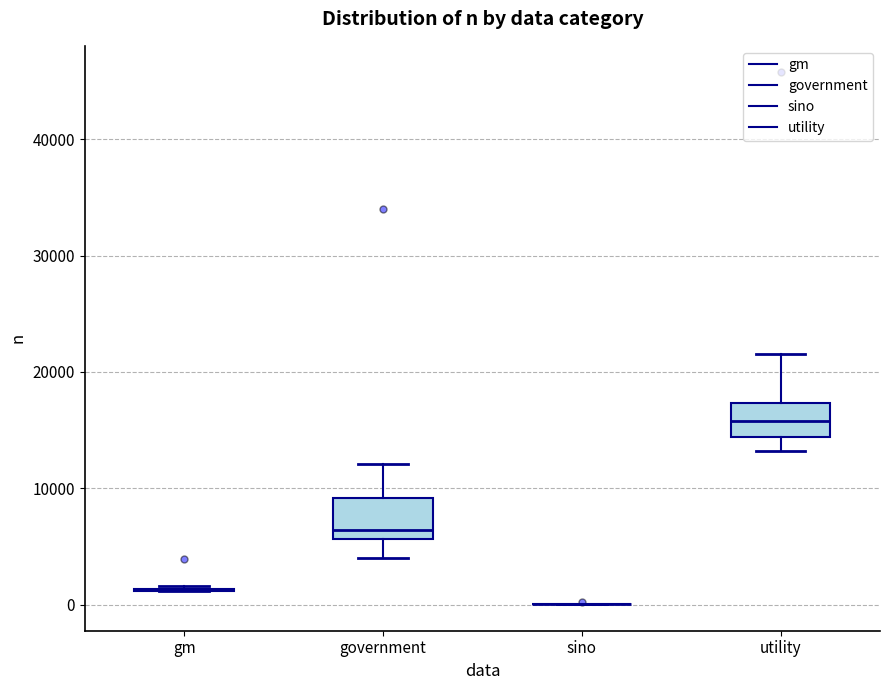

Reading left to right, read every box against the y-axis: the position of its median line, the range the box covers, and the ends of its whiskers. The values are not printed on the chart, so give them approximately, as read against the axis.

gm: box collapsed to a line at 1000, whiskers 1000 to 2000
government: median 6000 (just above the box's lower edge), box 6000 to 9000, whiskers 4000 to 12000
sino: box collapsed to a line at 0, whiskers 0 to 0
utility: median 16000, box 14000 to 17000, whiskers 13000 to 22000